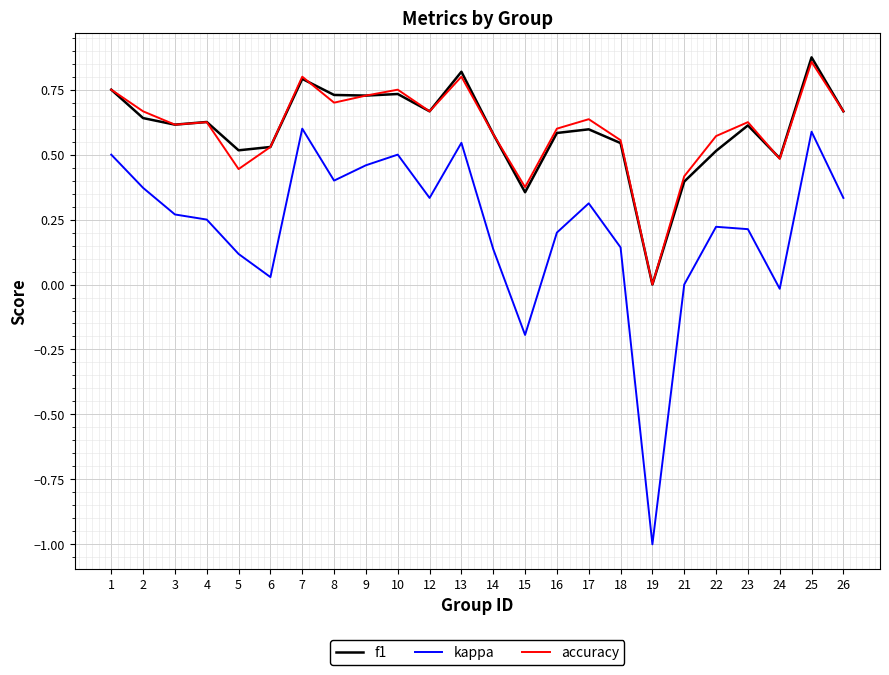

True or false: kappa has a value of 0.3 at 22.

False